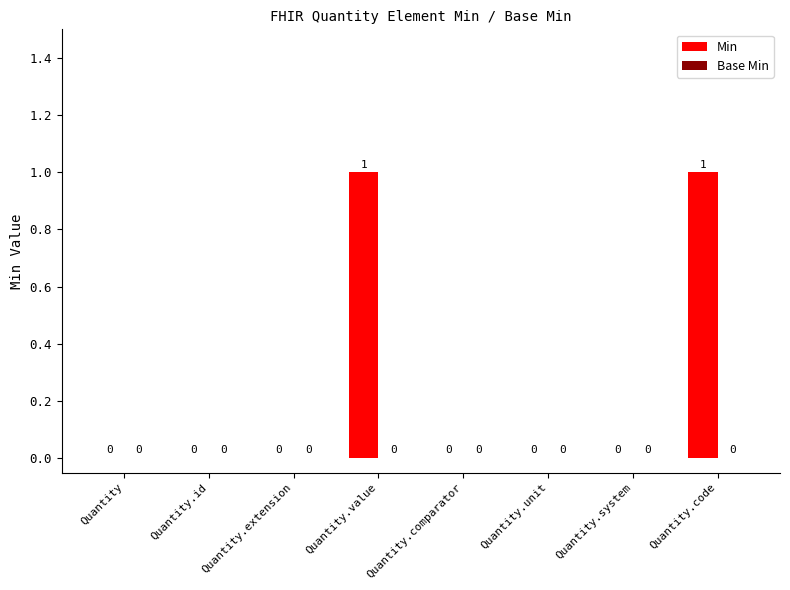

Is it true that the value at Quantity.comparator is 0?

True